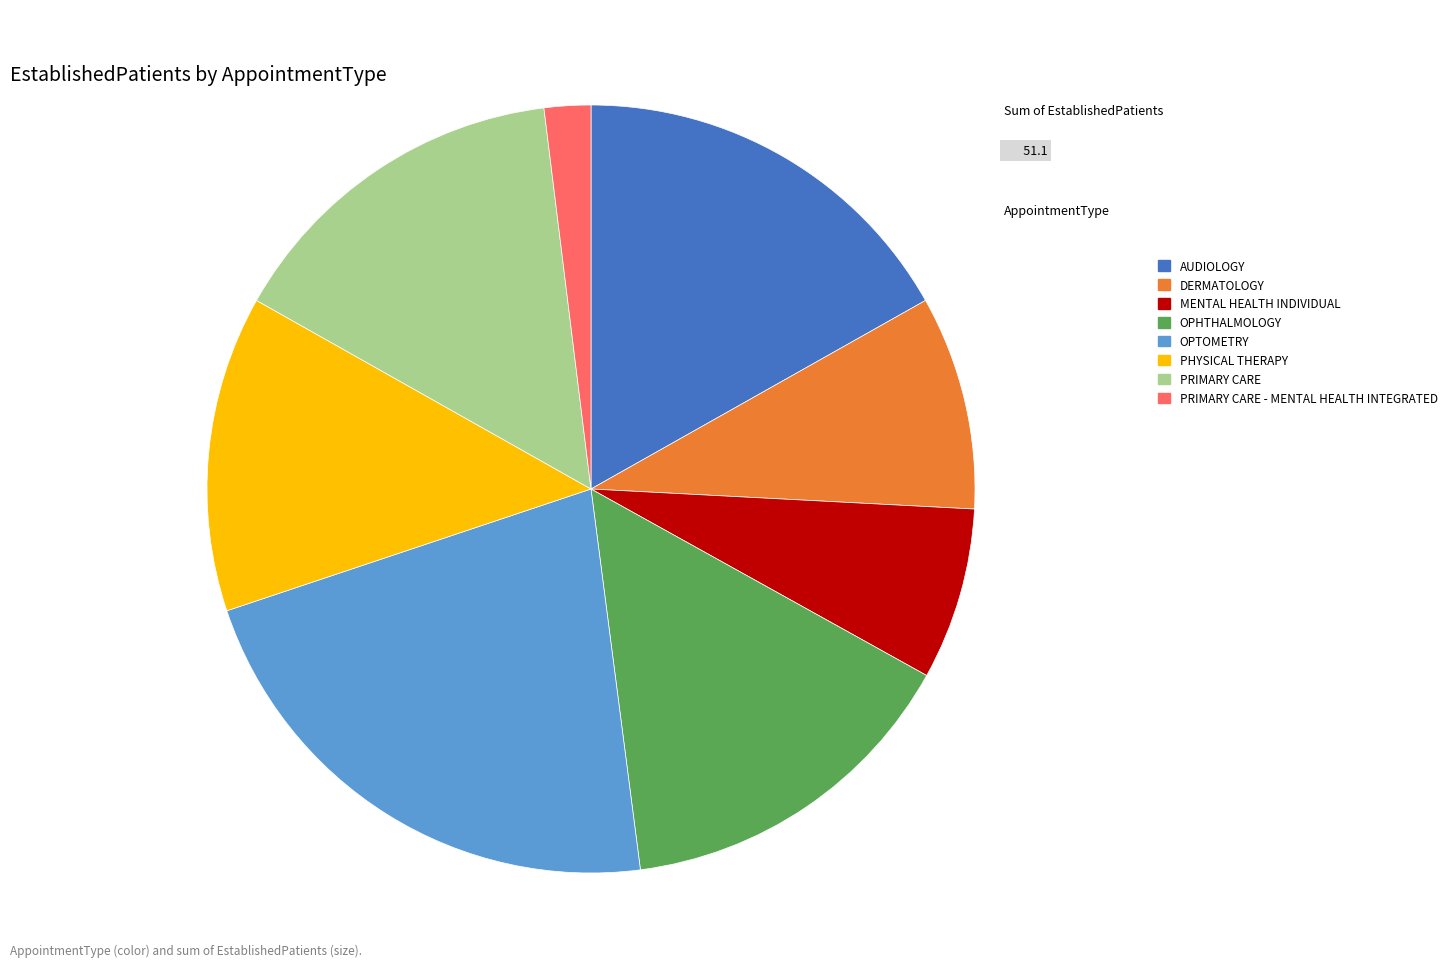

Count the number of slices in the pie.

8